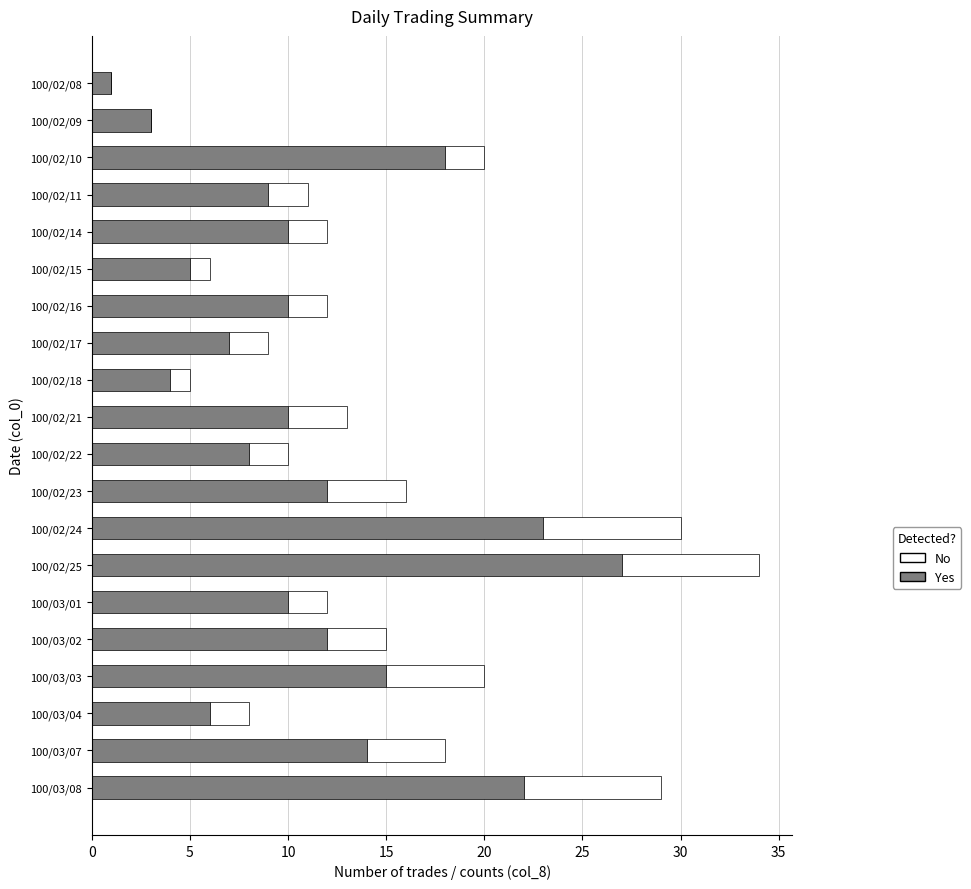

At which category is the sum across all series the highest?

100/02/25